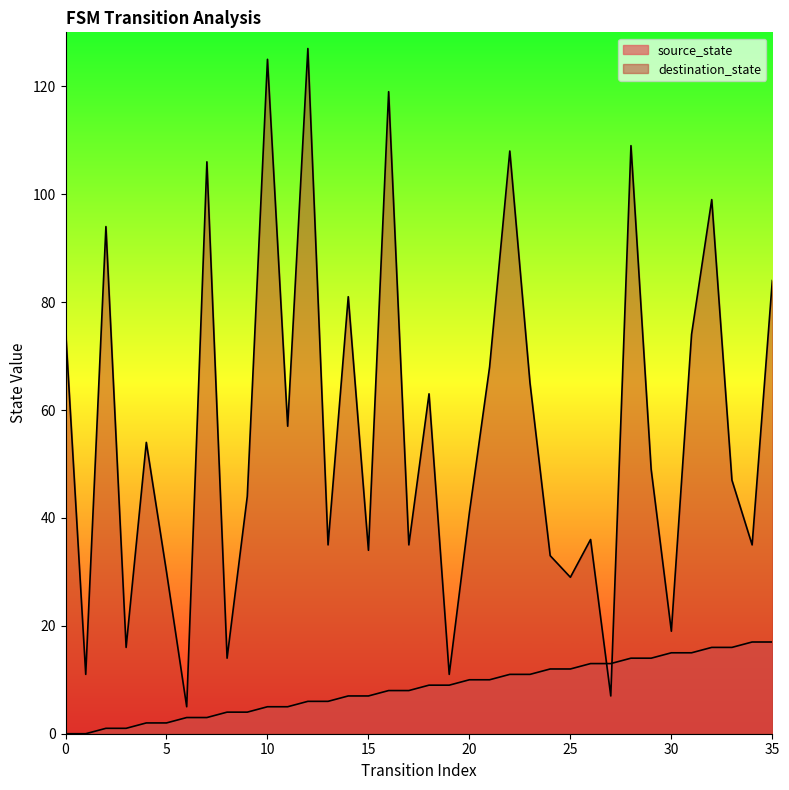

Which series has the largest range (max minus min)?

destination_state